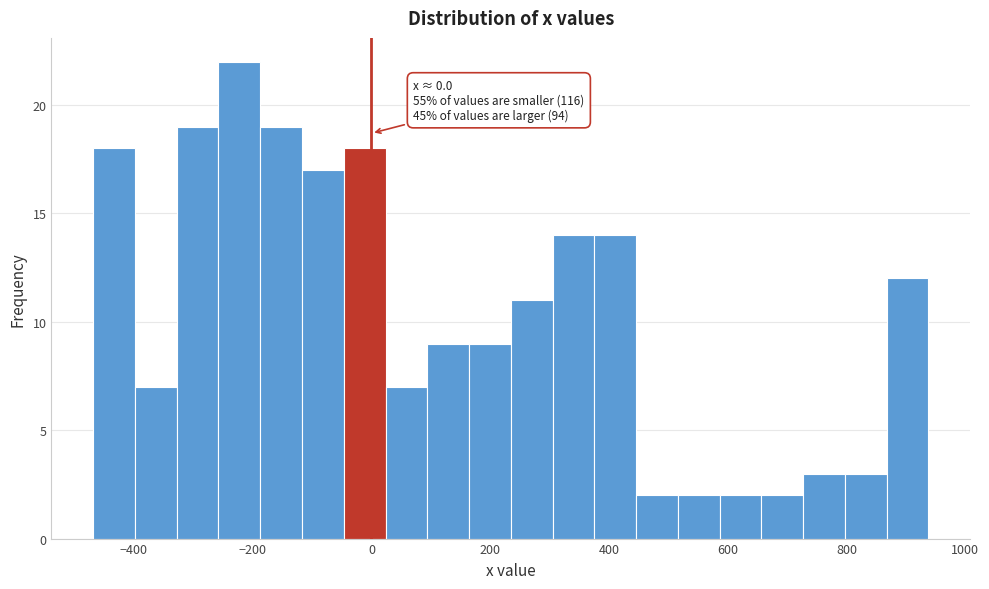

Read against the x-axis, roughly where is the centre of the tallest bar?

-220